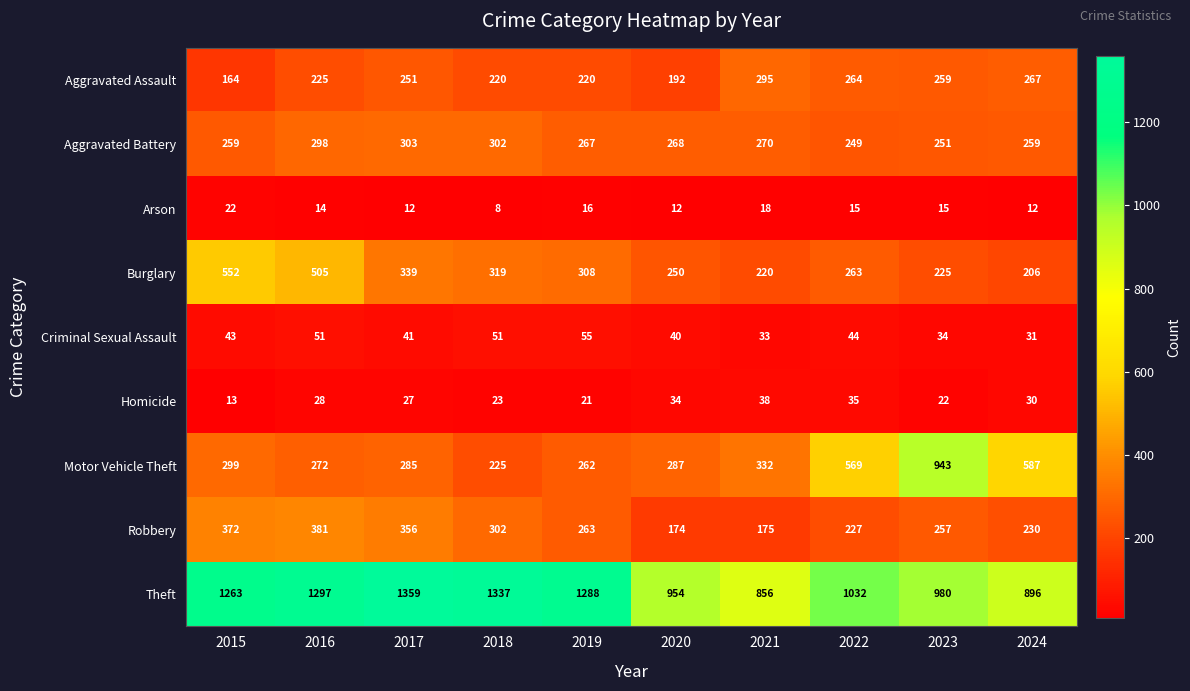

At which label is Robbery closest to 277?

2019